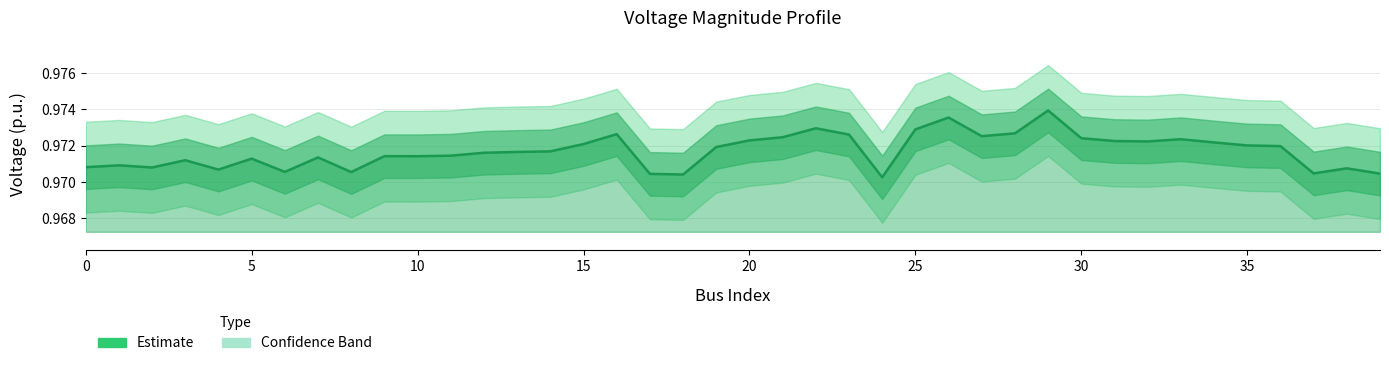

What is the sum of all values?

38.9